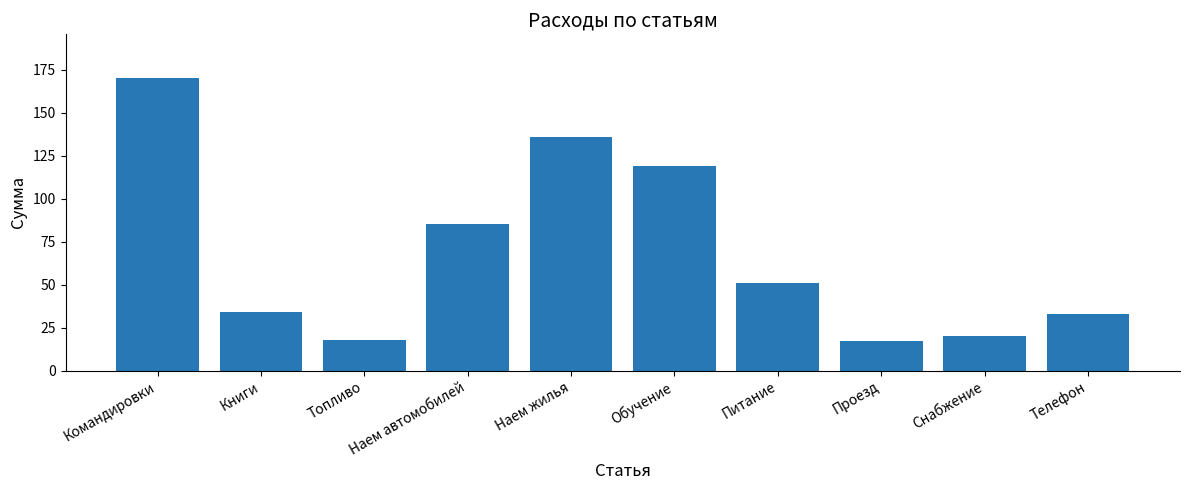

Reading right to left, what are all the values shown in this chart?

33	20	17	51	119	136	85	18	34	170